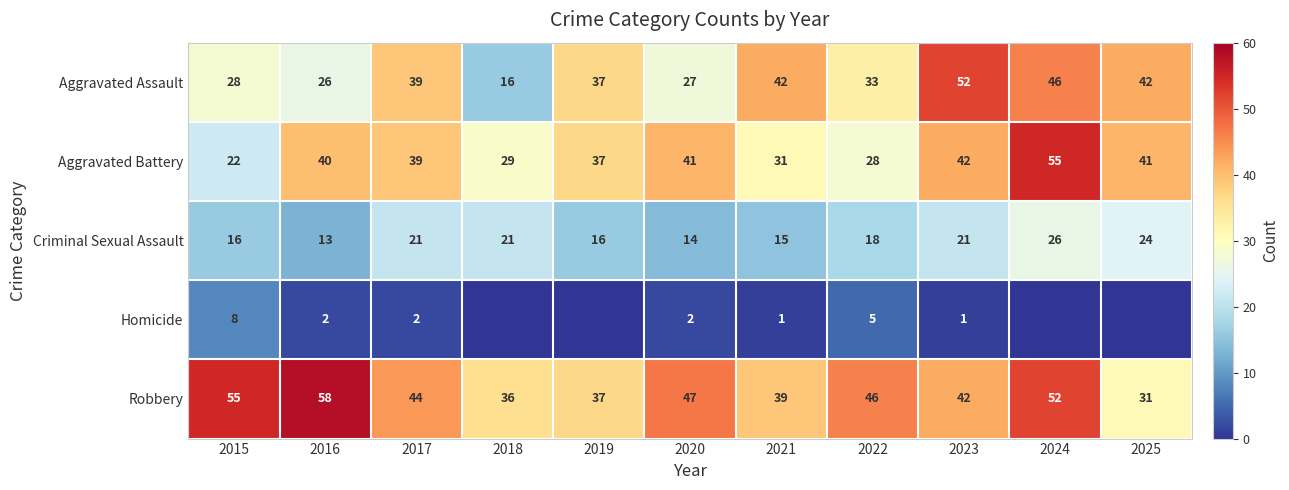

How many values in the Aggravated Assault series are below 37?

5